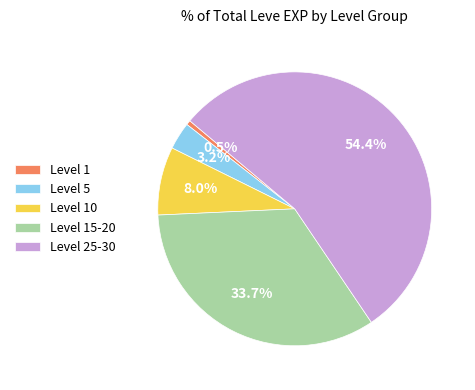

Between Level 15-20 and Level 5, which is larger?

Level 15-20